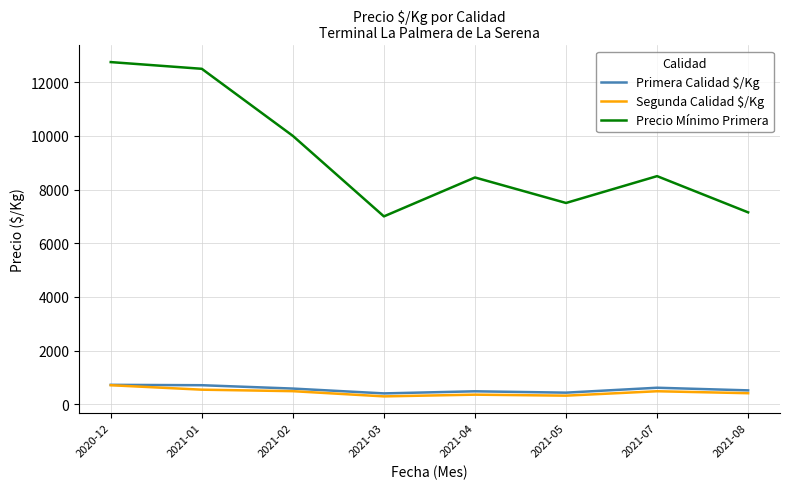

In Segunda Calidad $/Kg, how many points are higher than both neighbors (excluding endpoints)?

2